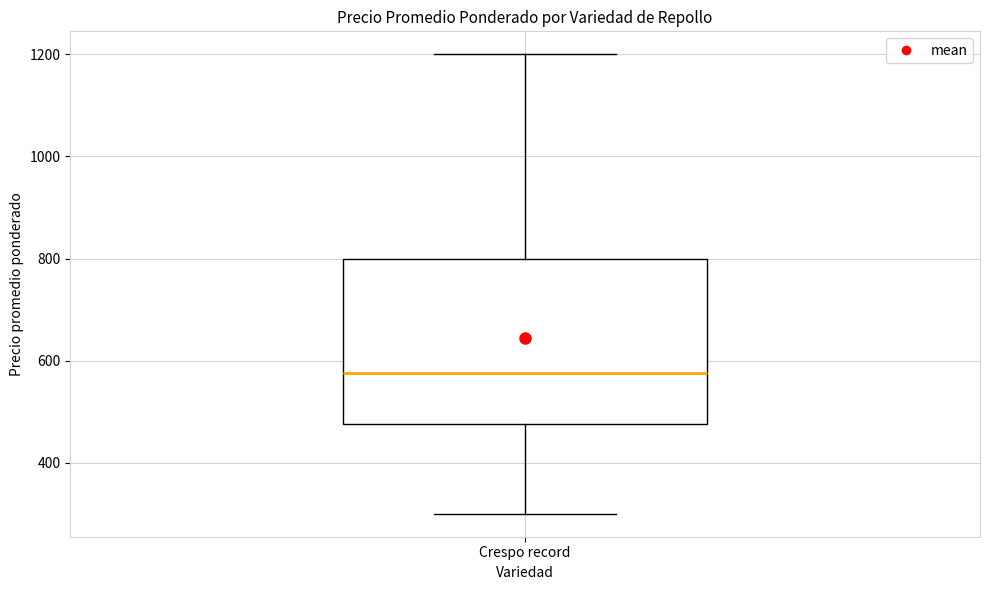

Where does the upper whisker of the box for Crespo record end on the y-axis? The values are not printed on the chart, so give them approximately, as read against the axis.

1200